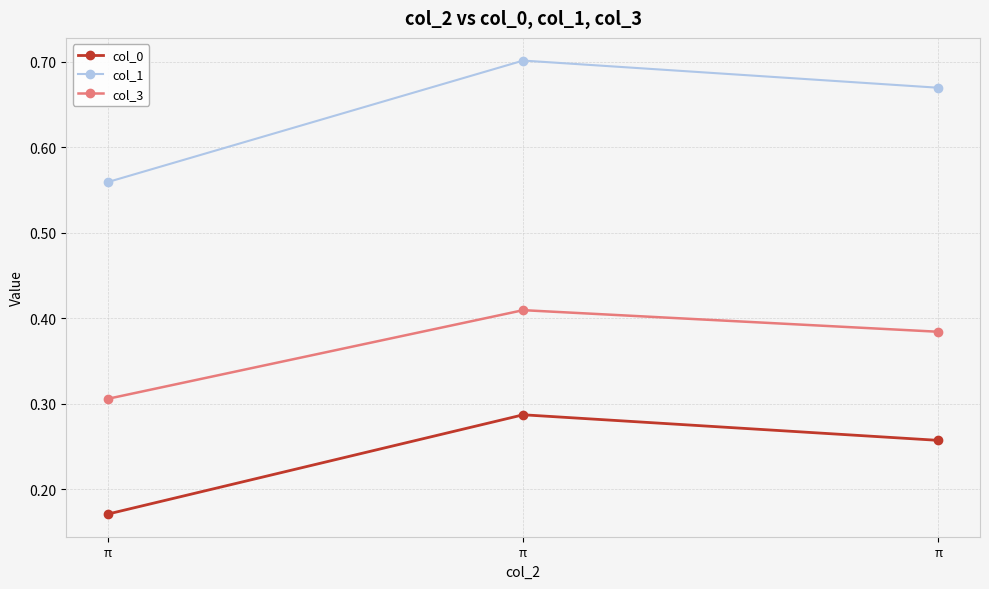

How many categories are shown in the chart?

3